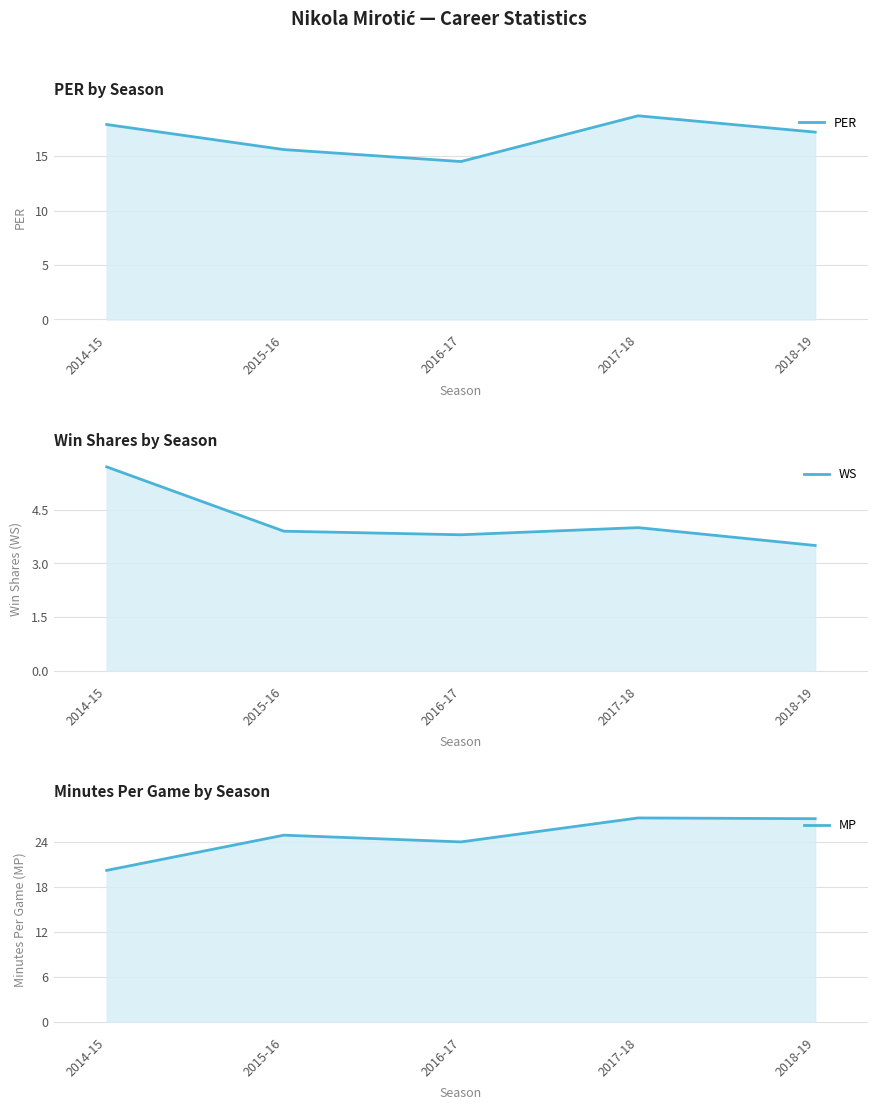

What is the label of the 3rd point from the right?

2016-17